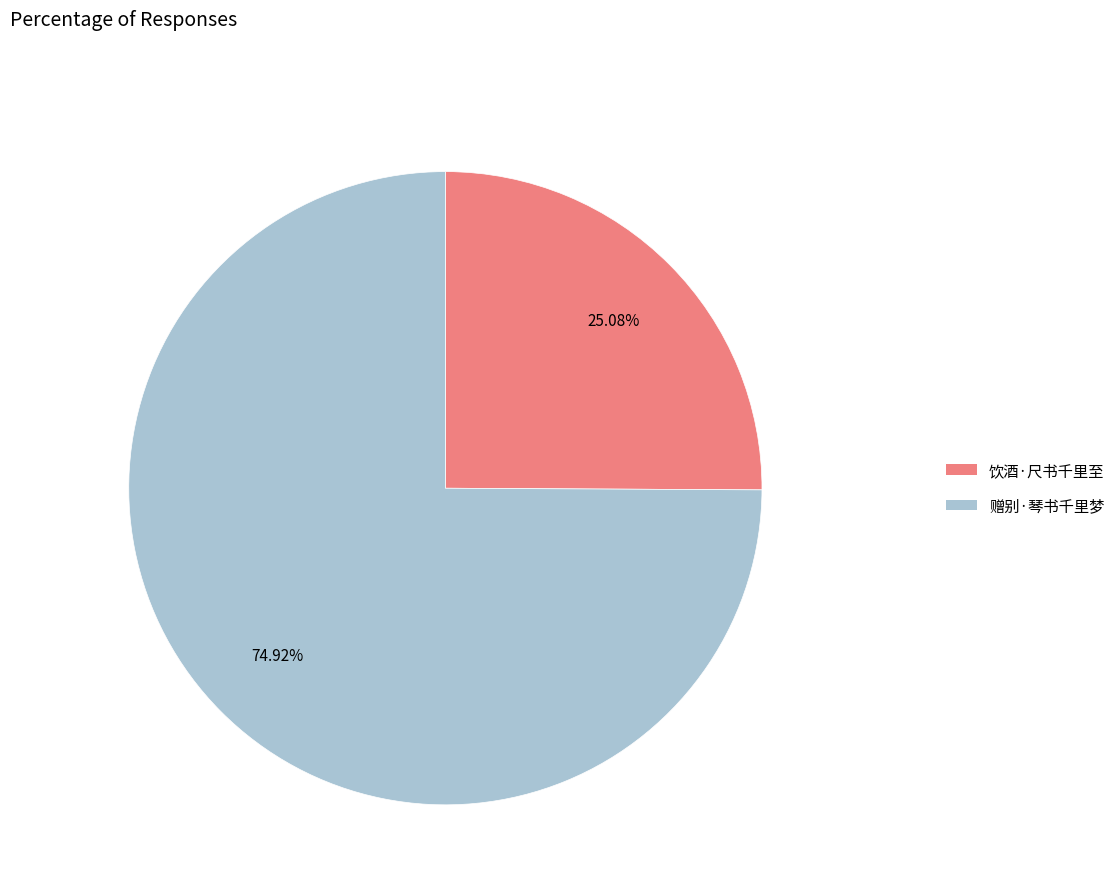

Is it true that 赠别·琴书千里梦 is 87% of the pie?

False